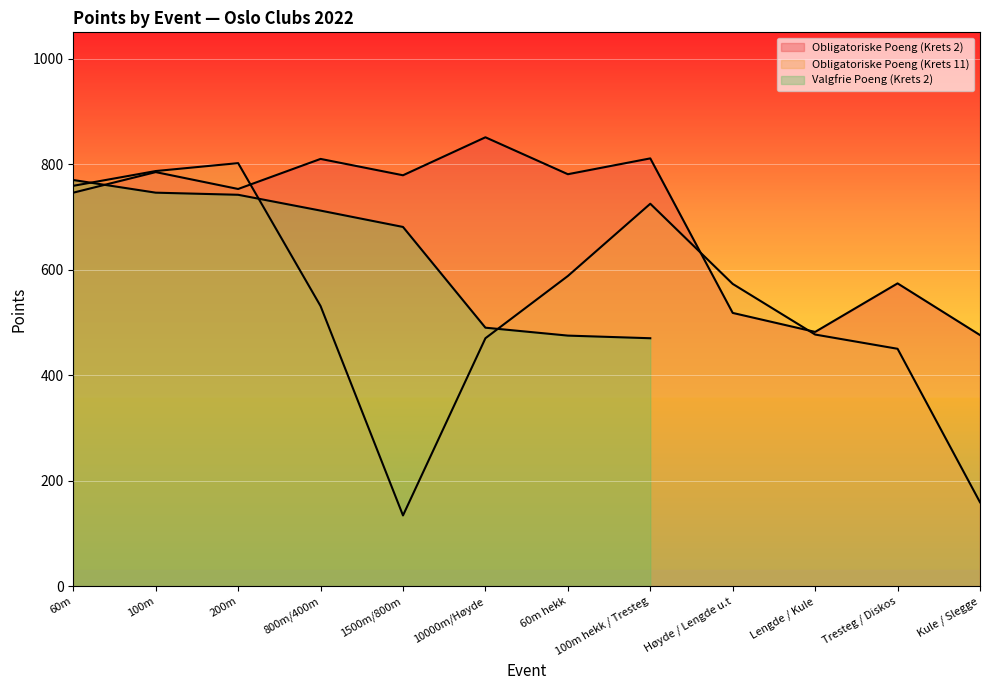

Is it true that Obligatoriske Poeng (Krets 11) equals 783 at 800m/400m?

False